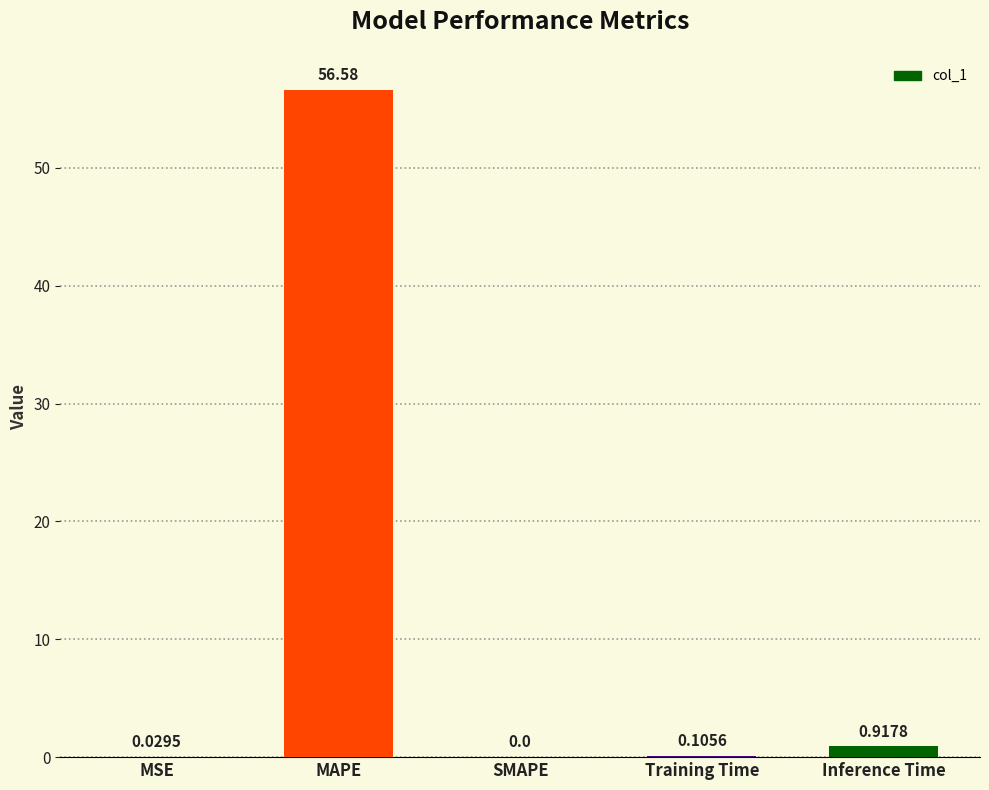

What is the sum of all values?

57.6